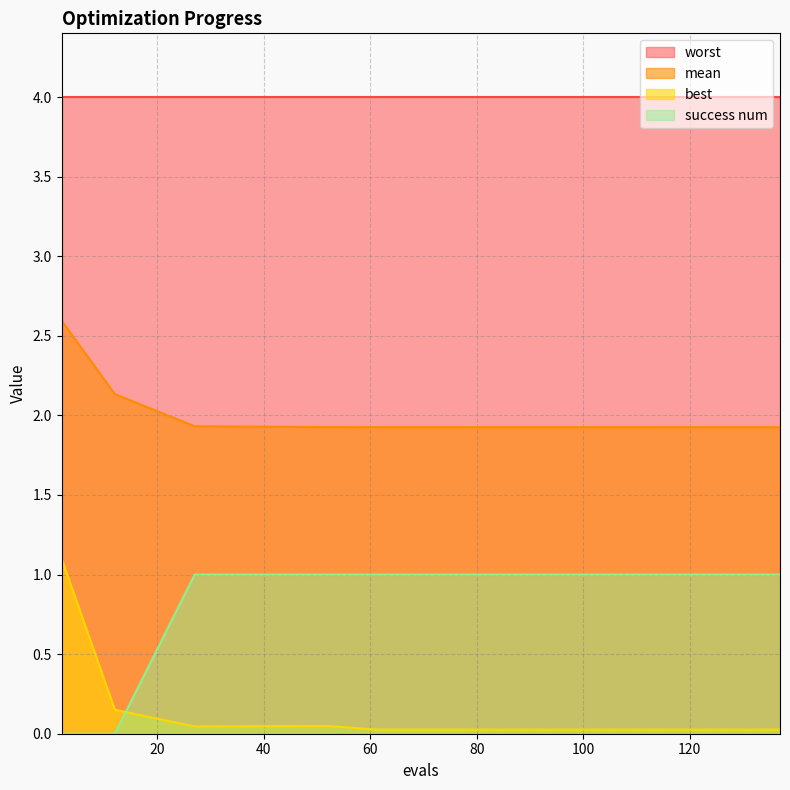

What is the value of the mean point at the 2nd from the left?

2.1